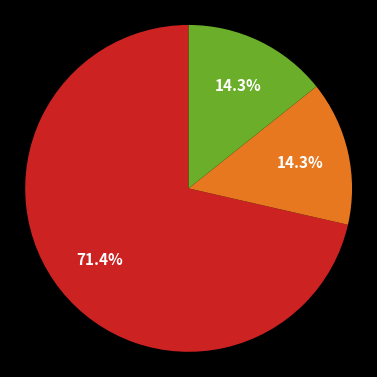

Count the number of slices in the pie.

3